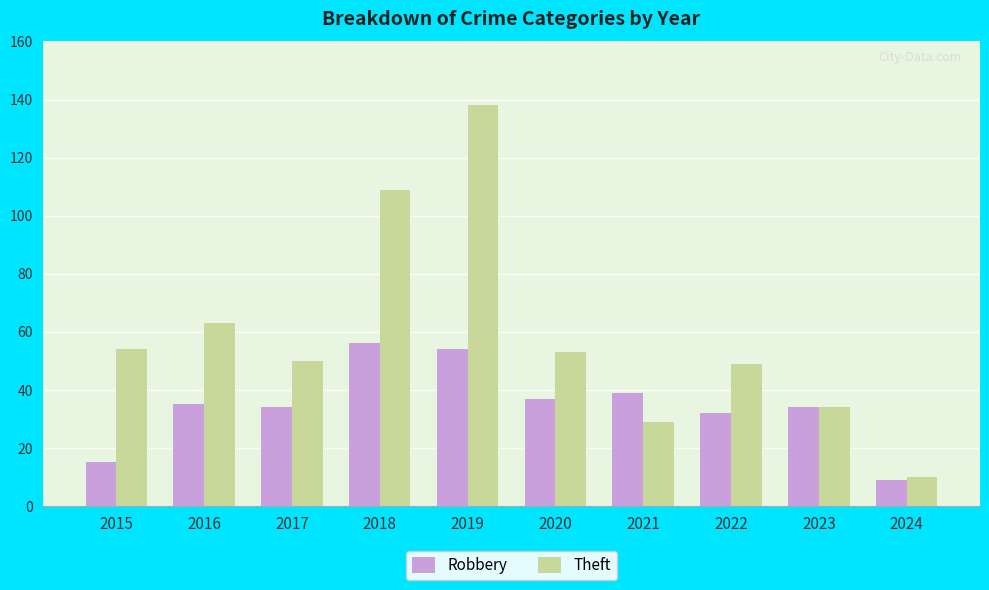

What is the value of the Theft bar at the 5th from the left?

138